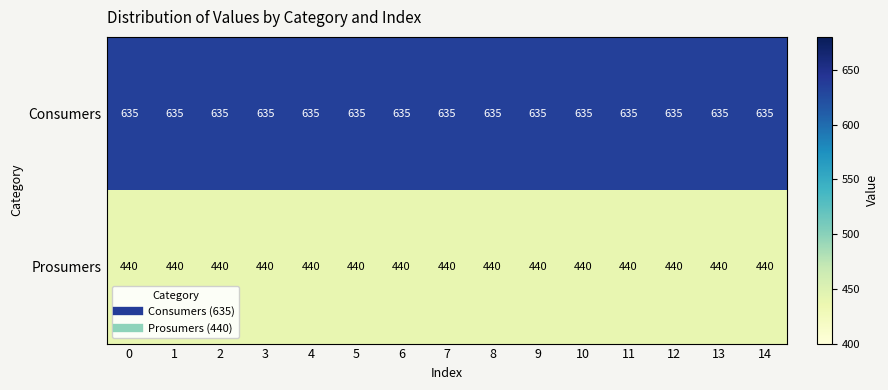

What is the difference between the highest and lowest values at 3?

195